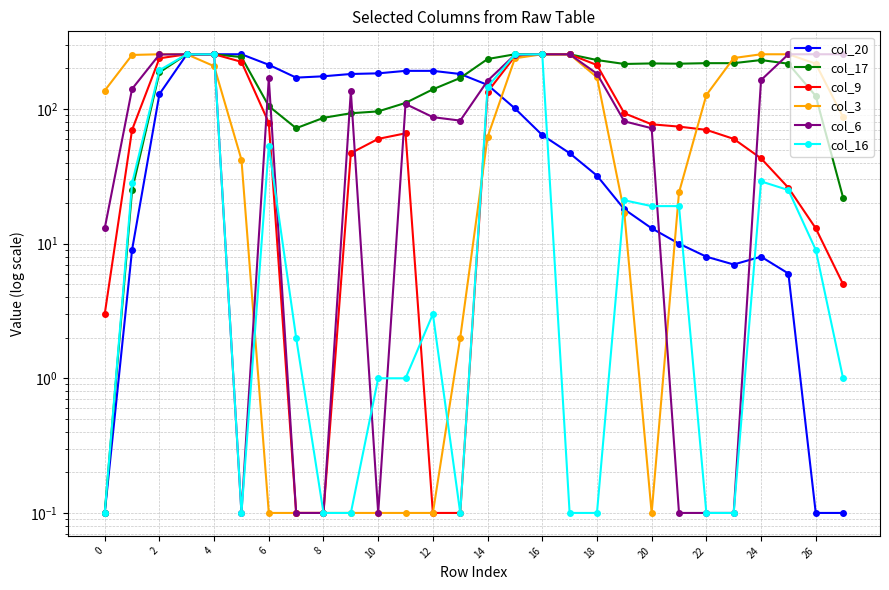

Between 0 and 22, which is larger?

22